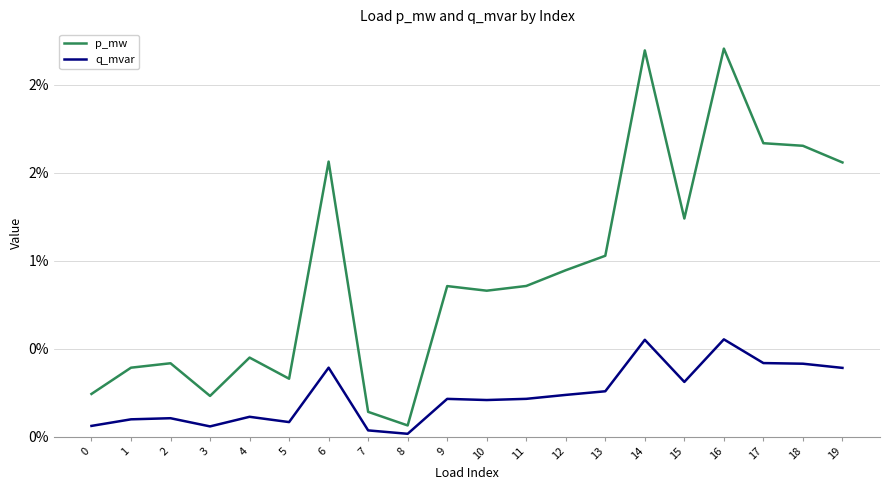

Which series changed the most between 3 and 14?

p_mw